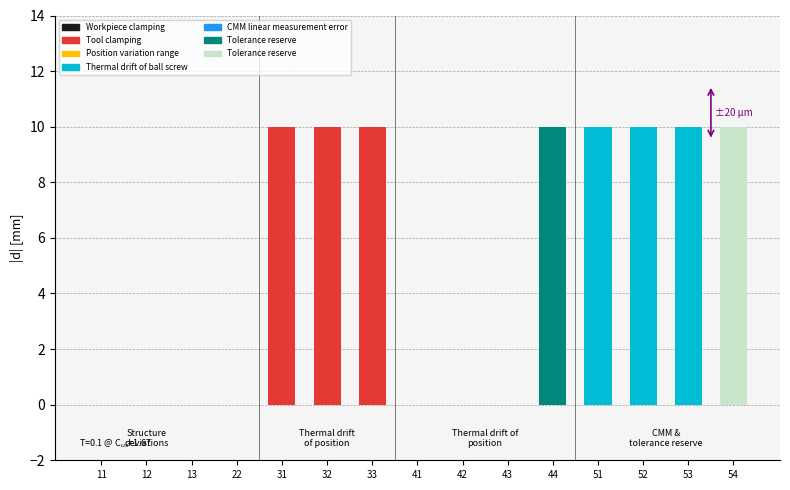

What is the sum of all values?

80